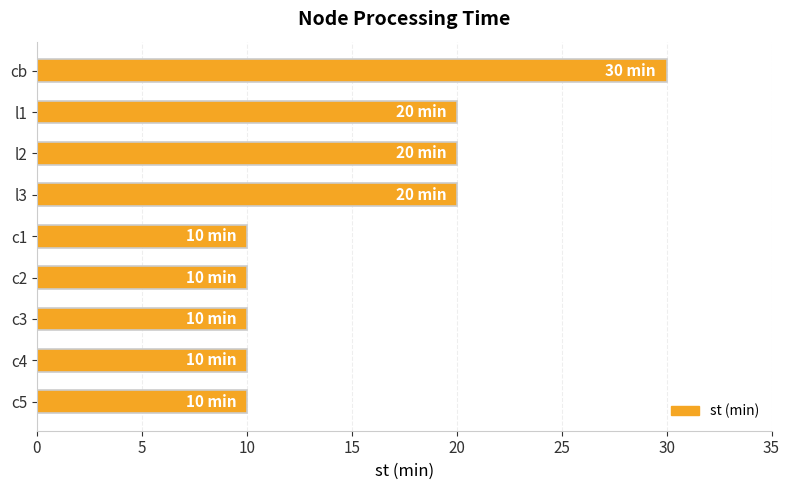

Approximately how many times larger is the value at c2 compared to c4?

1.0